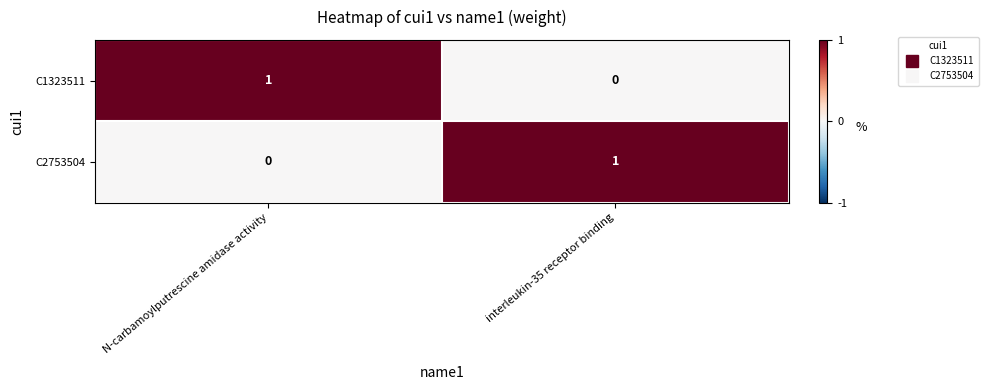

Rank the series at N-carbamoylputrescine amidase activity from highest to lowest value.

C1323511, C2753504